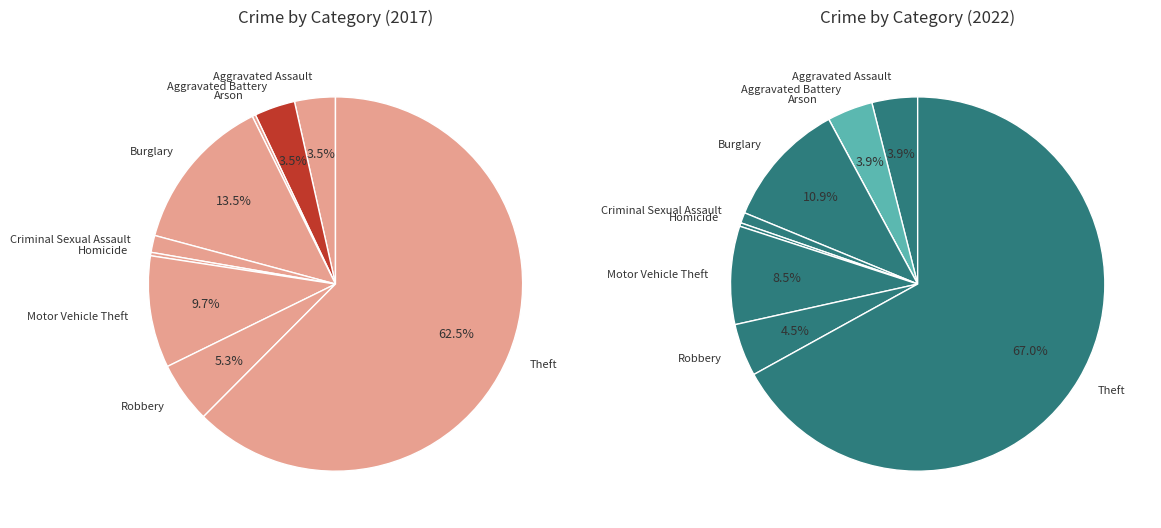

How many slices are in this pie chart?

9